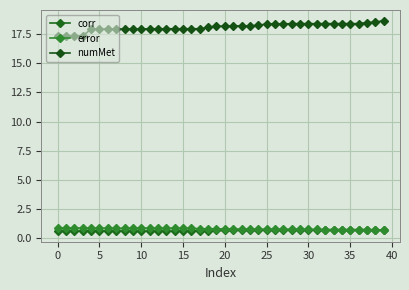

Reading left to right, what are all the values shown in this chart?

corr: 0.6	0.6	0.6	0.6	0.6	0.6	0.6	0.6	0.6	0.6	0.6	0.6	0.6	0.6	0.6	0.6	0.6	0.6	0.6	0.7	0.7	0.7	0.7	0.7	0.7	0.7	0.7	0.7	0.7	0.7	0.7	0.7	0.7	0.7	0.7	0.7	0.7	0.7	0.7	0.7
error: 0.9	0.9	0.9	0.9	0.9	0.8	0.8	0.8	0.8	0.9	0.9	0.8	0.8	0.8	0.8	0.8	0.8	0.8	0.8	0.8	0.8	0.8	0.8	0.8	0.8	0.8	0.8	0.8	0.8	0.8	0.7	0.7	0.7	0.7	0.7	0.7	0.7	0.7	0.7	0.7
numMet: 17.3	17.3	17.3	17.3	17.9	17.9	17.9	17.9	17.9	17.9	17.9	18.0	18.0	18.0	18.0	18.0	18.0	18.0	18.1	18.2	18.2	18.2	18.2	18.2	18.2	18.4	18.4	18.4	18.4	18.4	18.4	18.4	18.4	18.4	18.4	18.4	18.4	18.5	18.5	18.7